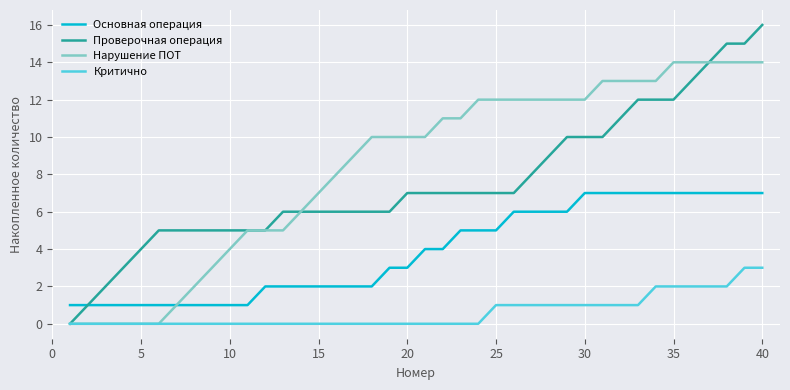

Which series has the largest total across all categories?

Нарушение ПОТ